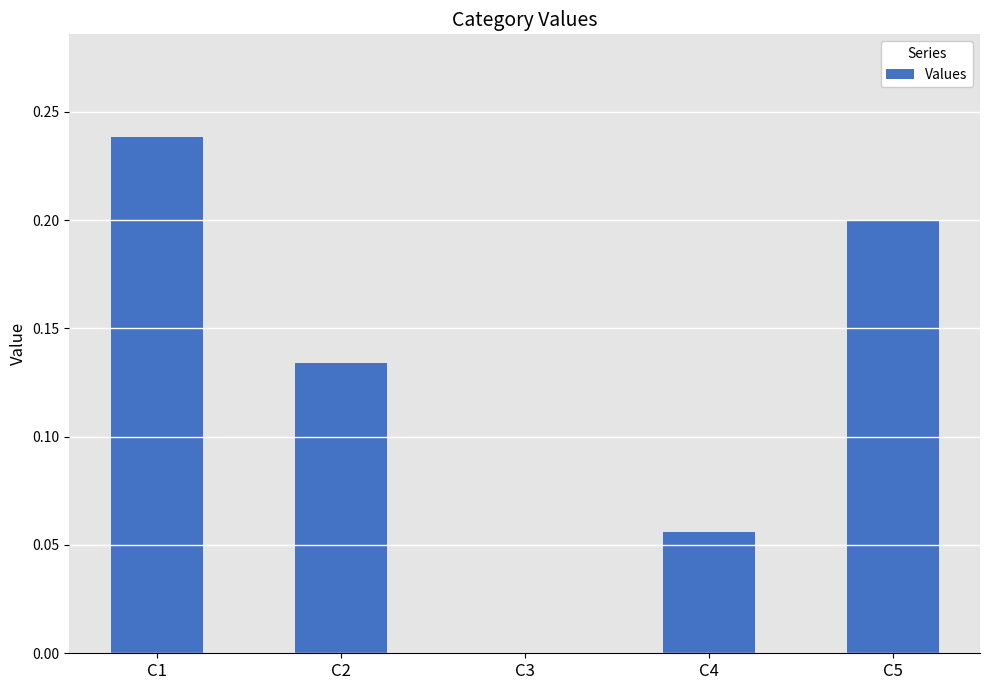

Which label corresponds to the largest value in the chart?

C1